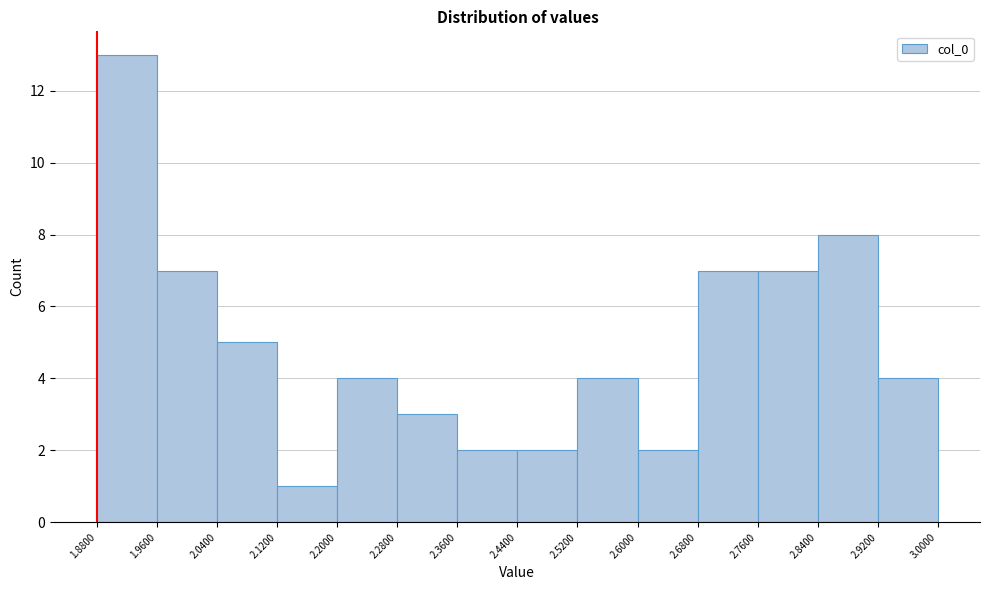

Reading left to right, list every bar in this chart as the range it spans on the x-axis followed by its height. The values are not printed on the chart, so give them approximately, as read against the axis.

1.8800 to 1.9600: 13
1.9600 to 2.0400: 7
2.0400 to 2.1200: 5
2.1200 to 2.2000: 1
2.2000 to 2.2800: 4
2.2800 to 2.3600: 3
2.3600 to 2.4400: 2
2.4400 to 2.5200: 2
2.5200 to 2.6000: 4
2.6000 to 2.6800: 2
2.6800 to 2.7600: 7
2.7600 to 2.8400: 7
2.8400 to 2.9200: 8
2.9200 to 3.0000: 4